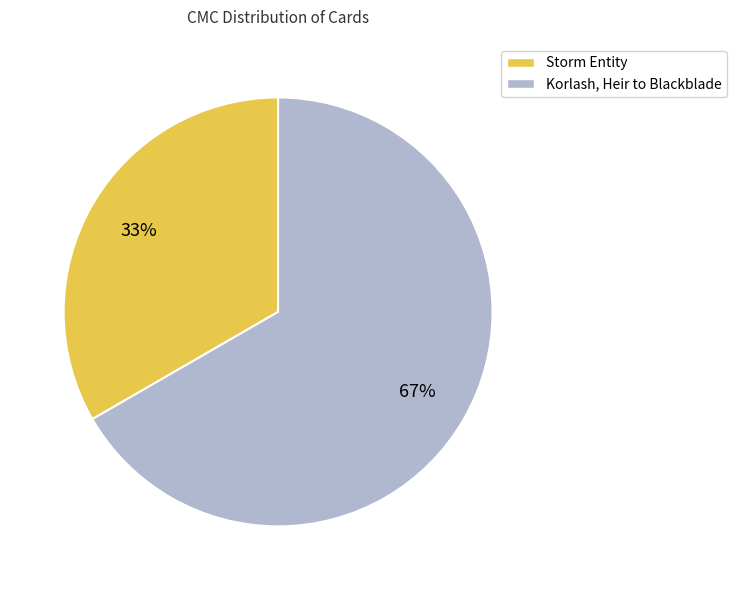

The Storm Entity slice represents 33% of the pie. True or false?

True